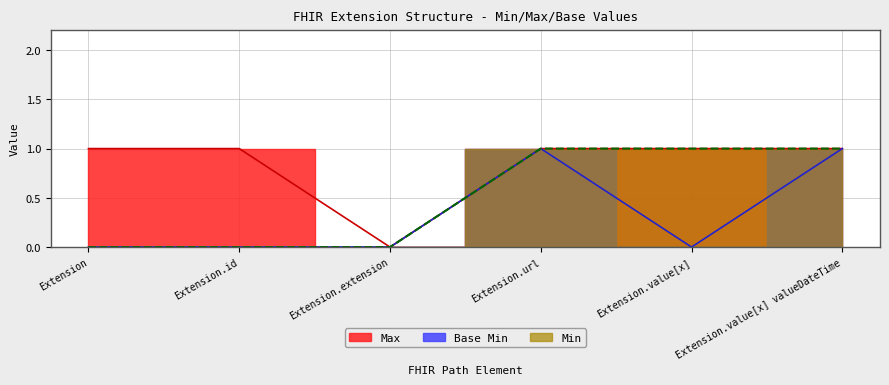

At which label does Base Min reach its peak?

Extension.url